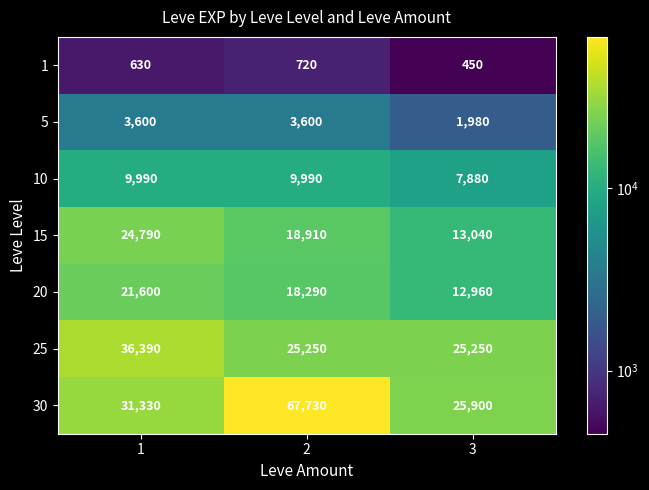

What is the sum of all 30 values?

124960